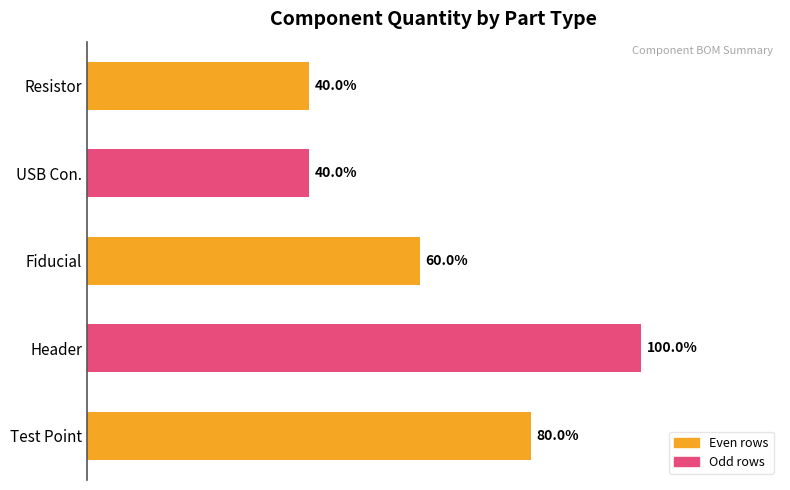

Are the bars grouped side by side (vs. stacked)?

No